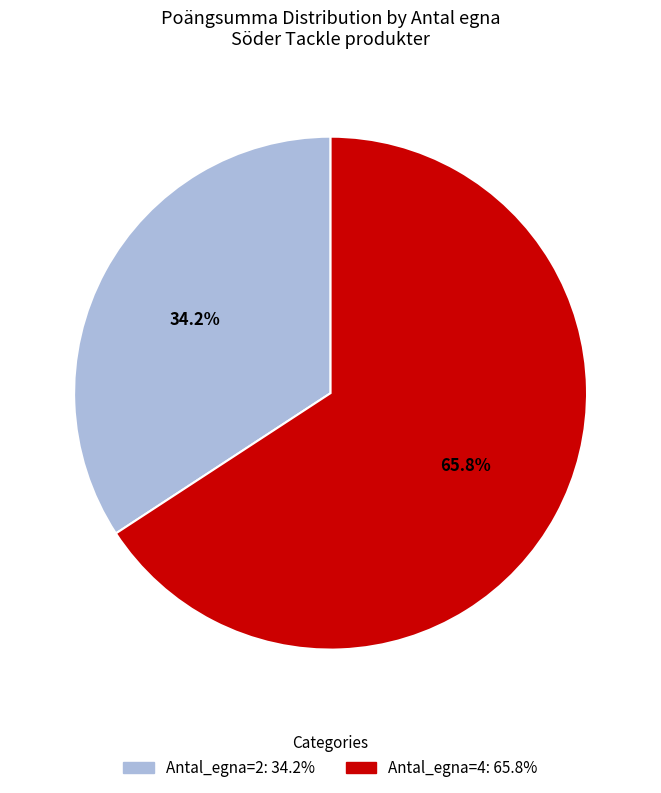

Is there any slice that represents more than half of the pie?

Yes